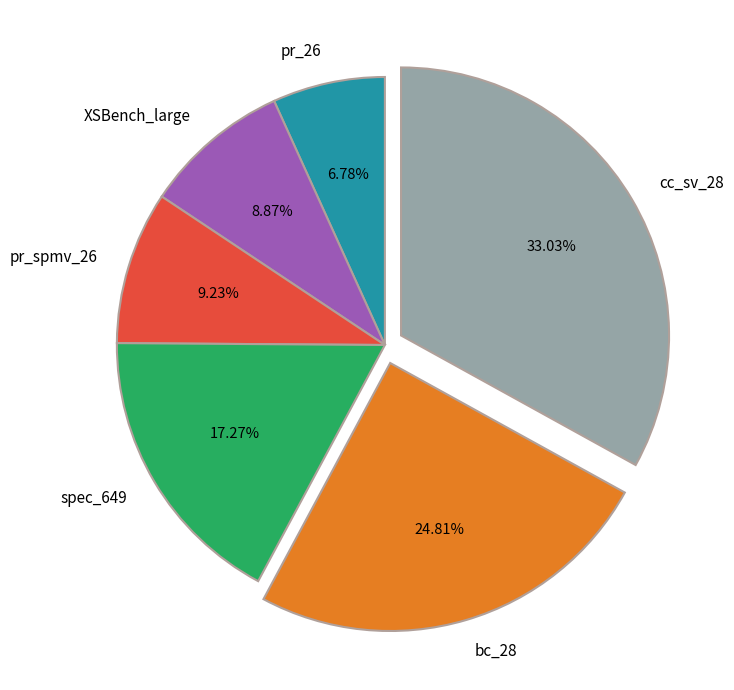

Approximately how many times larger is the value at XSBench_large compared to cc_sv_28?

0.3